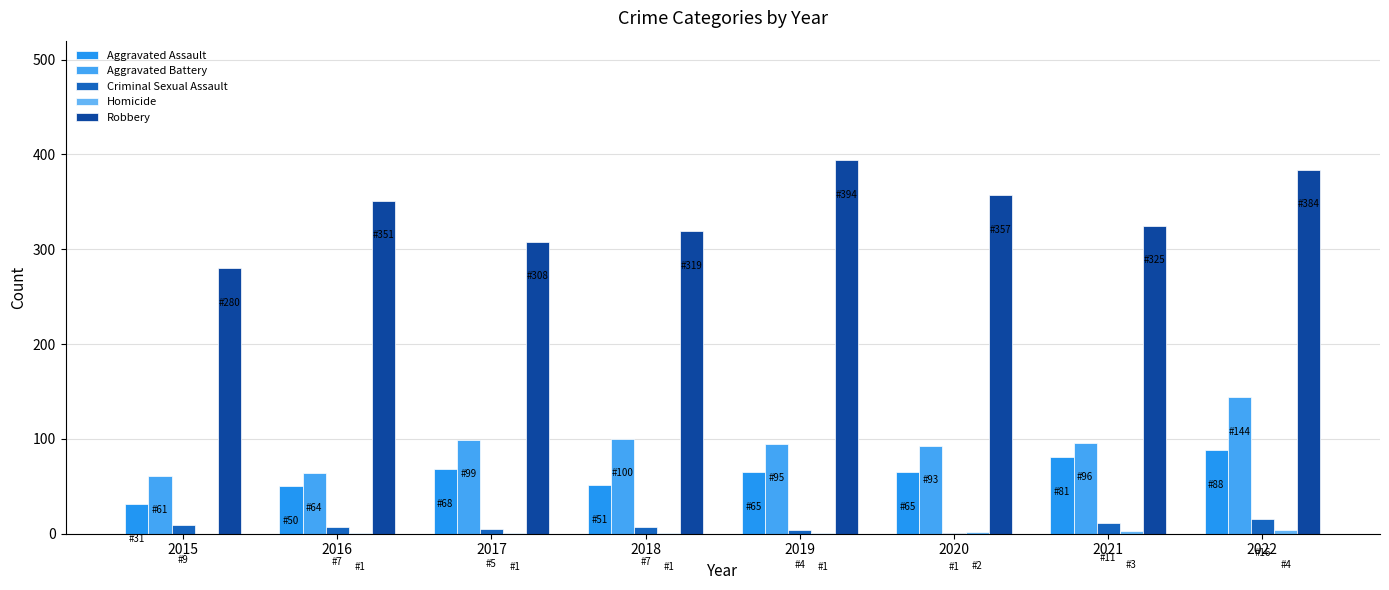

How many distinct data groups are displayed?

5